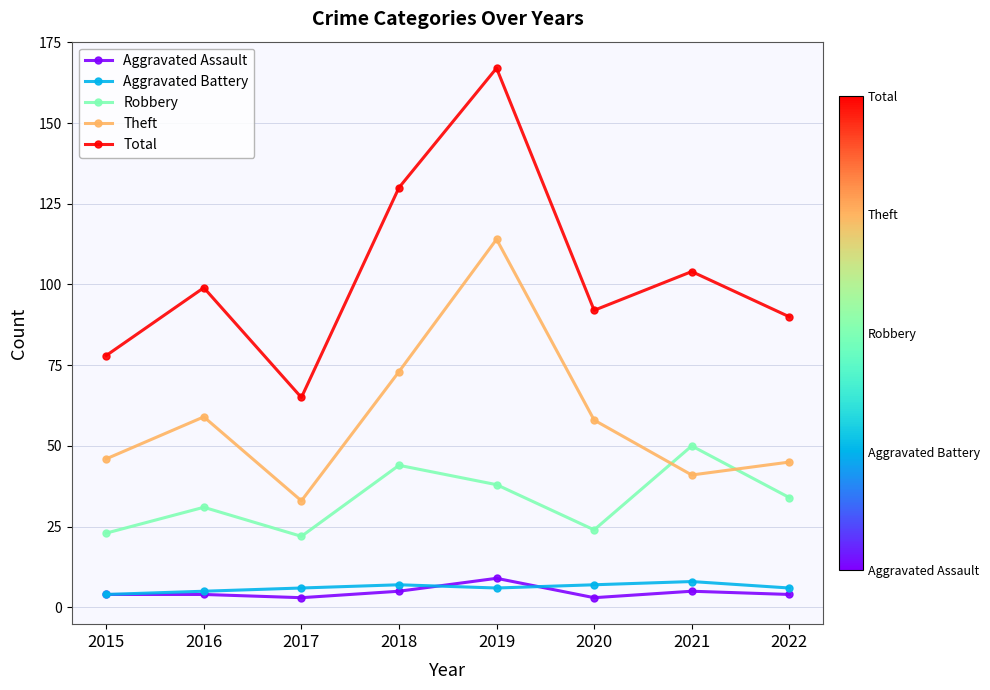

At which label does Robbery reach its peak?

2021